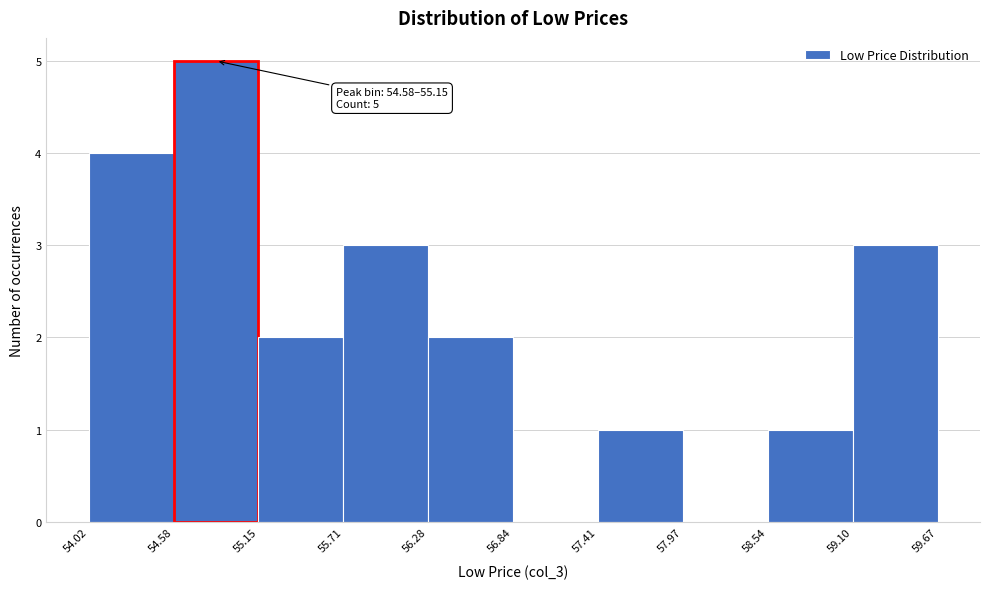

Which range on the x-axis has the tallest bar?

54.58 to 55.15